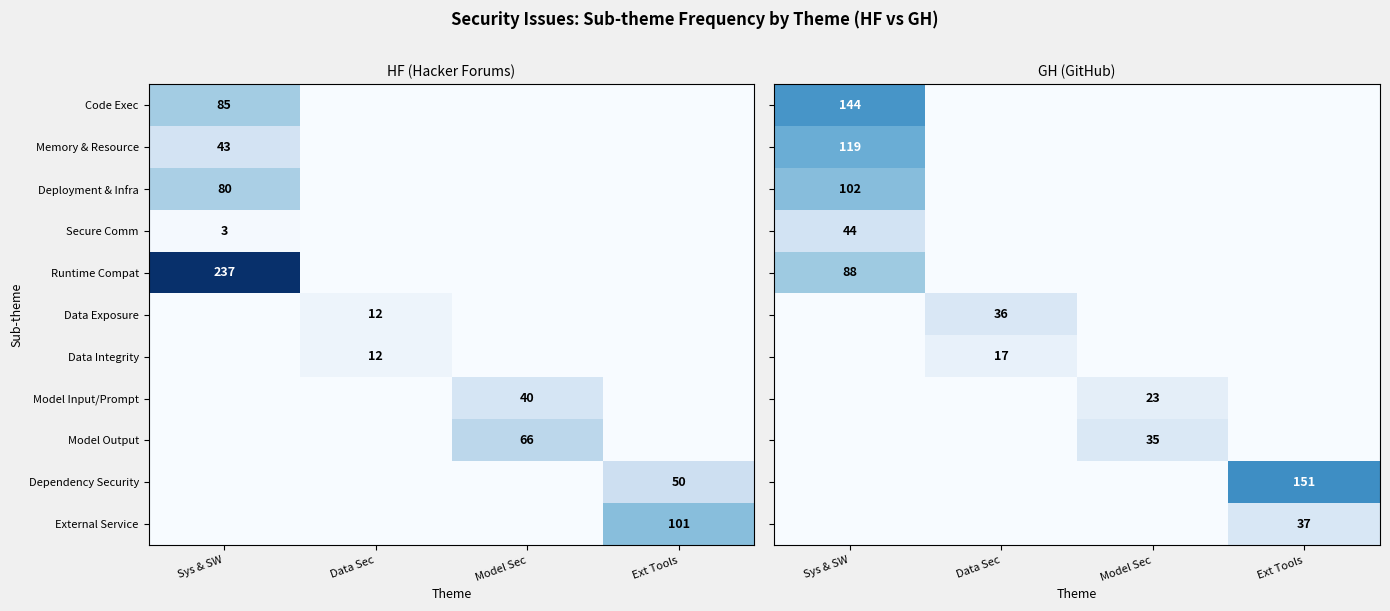

True or false: External Service has a value of 136 at Ext Tools.

False